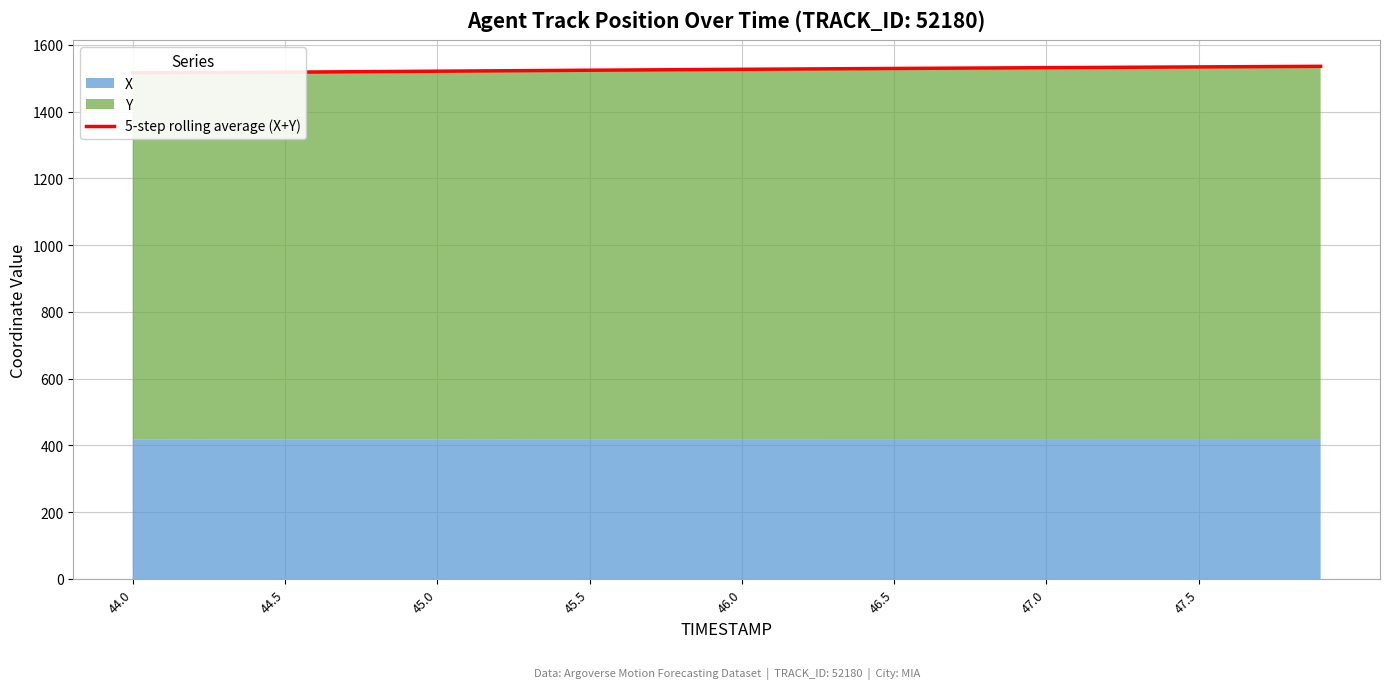

True or false: there are more than 2 points higher than both neighbors.

False